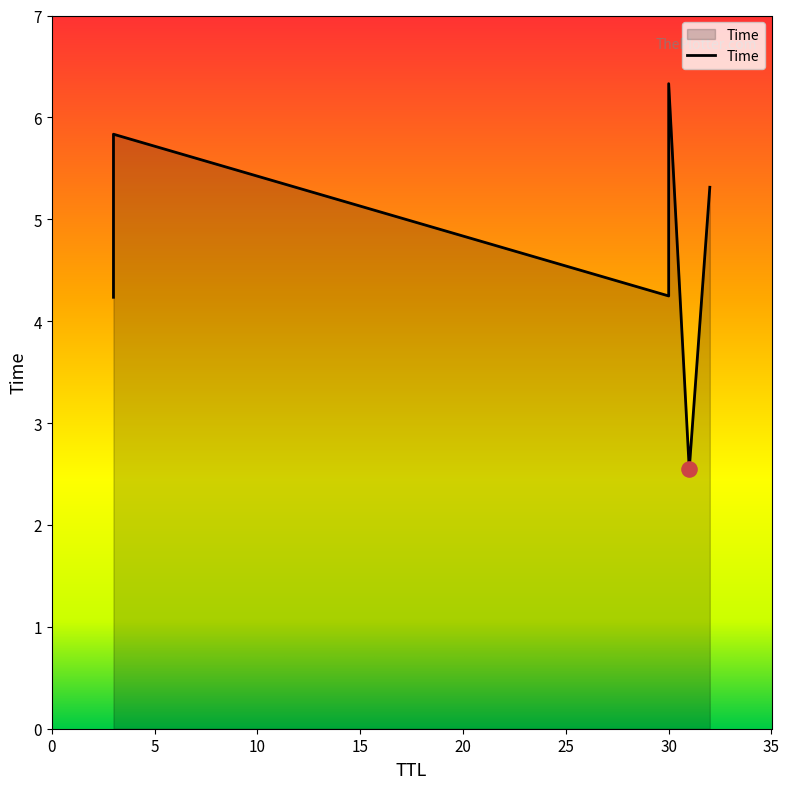

Between 3 and 30, which is larger?

30